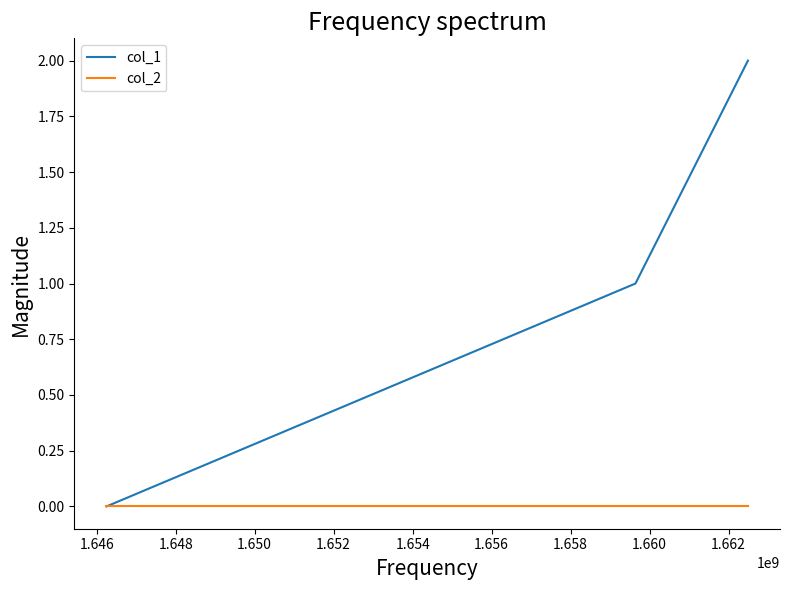

Which series has the largest total across all categories?

col_1